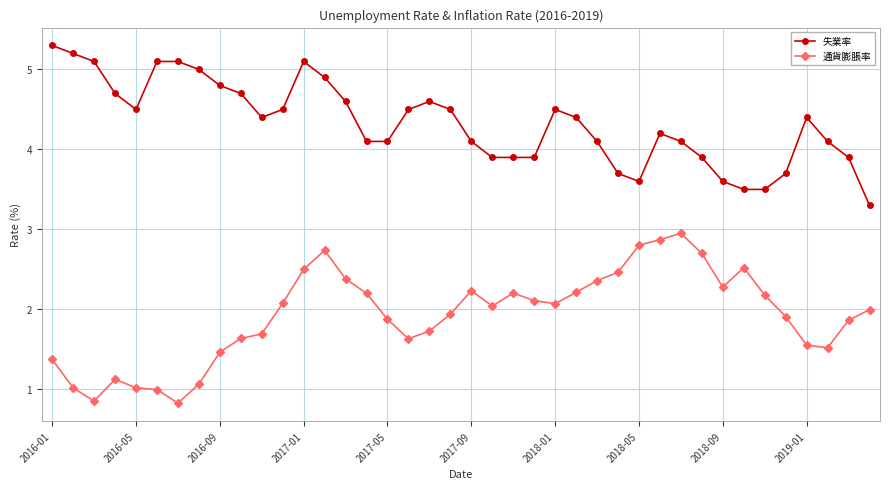

True or false: 失業率 and 通貨膨脹率 cross at least once.

False